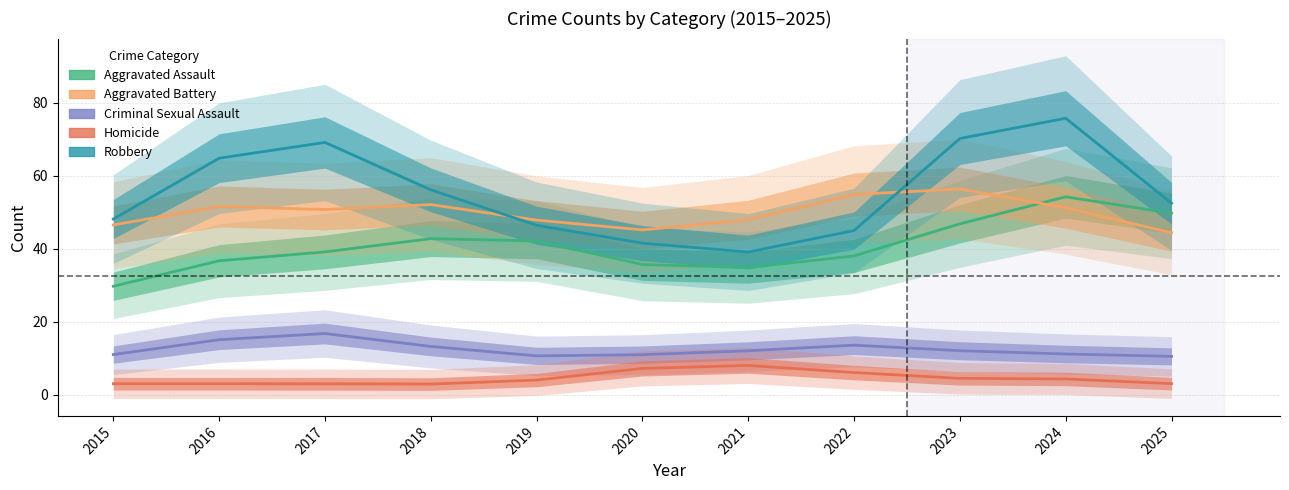

What is the sum of the Robbery values at 2018 and 2025?

108.7